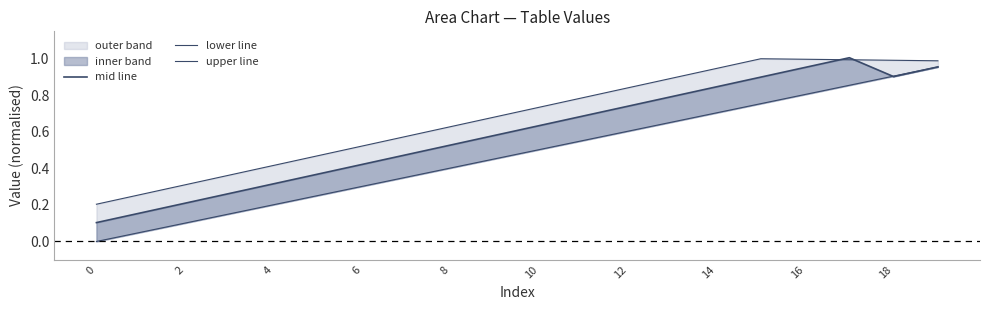

Which series has the widest spread of values?

lower line